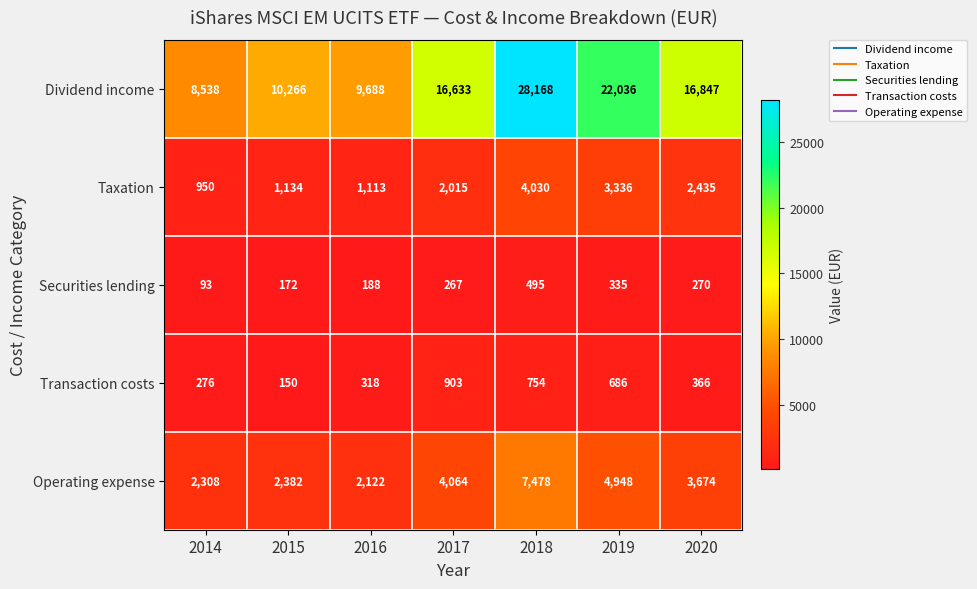

The value of Taxation at 2018 is 2803. True or false?

False